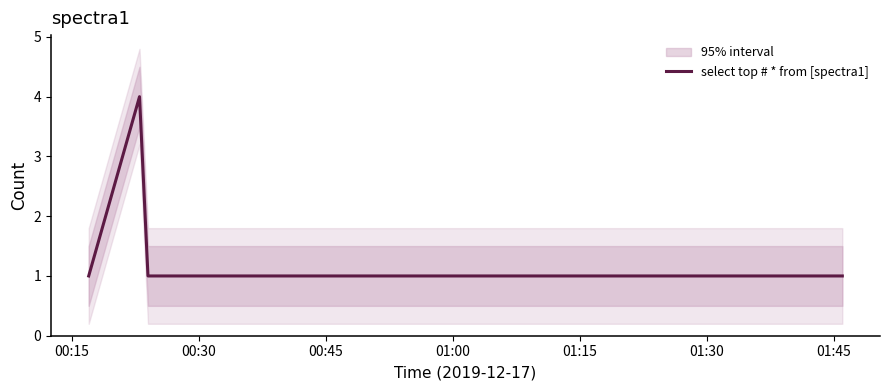

Is this an area chart (filled region under the line)?

No